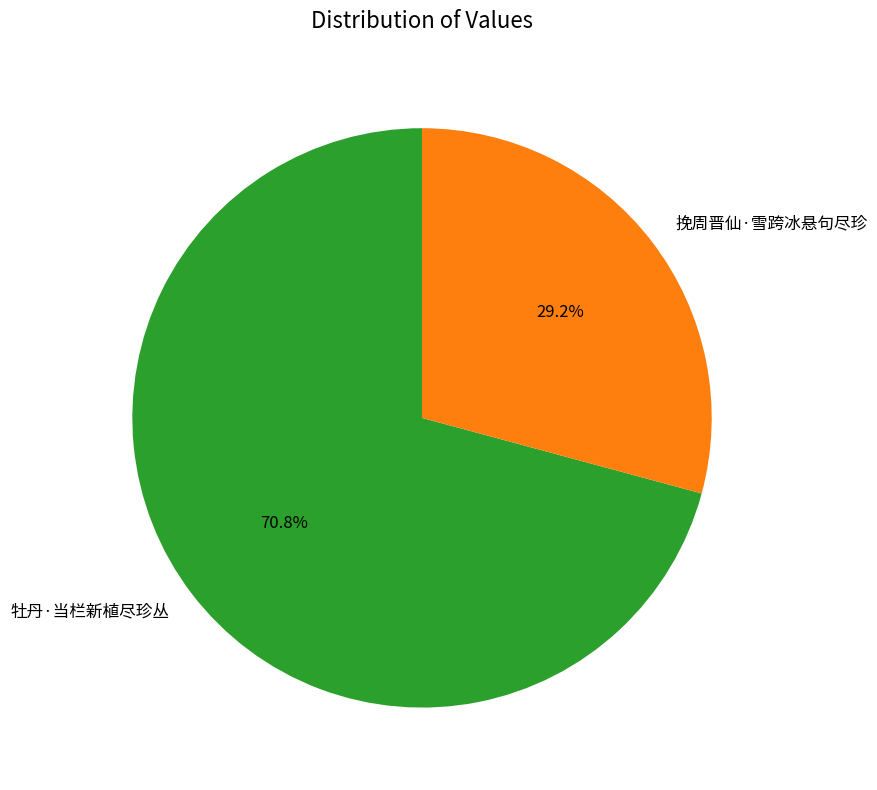

How many segments does this pie chart have?

2